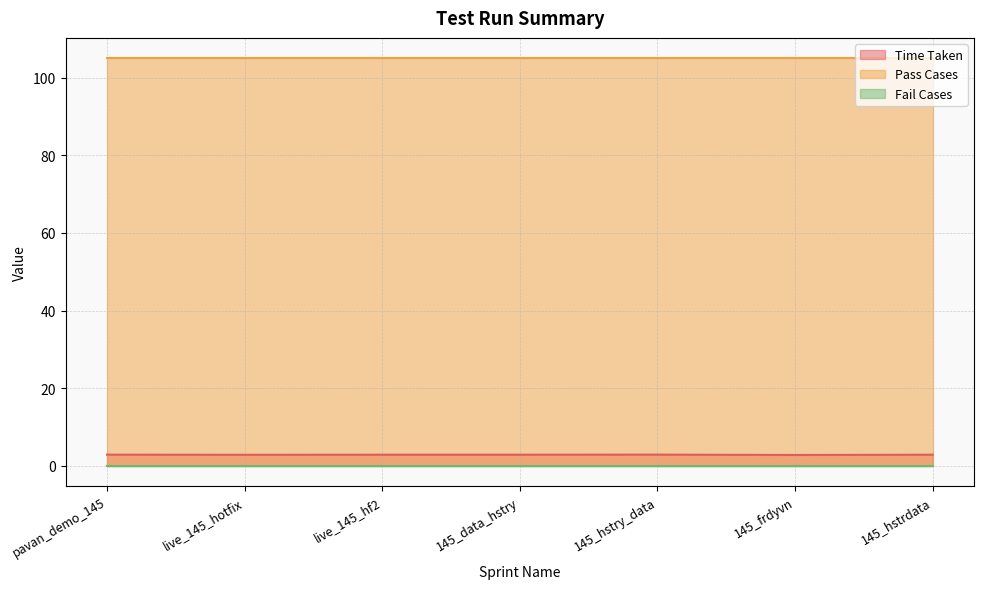

What are all the series names shown in the legend?

Time Taken, Pass Cases, Fail Cases